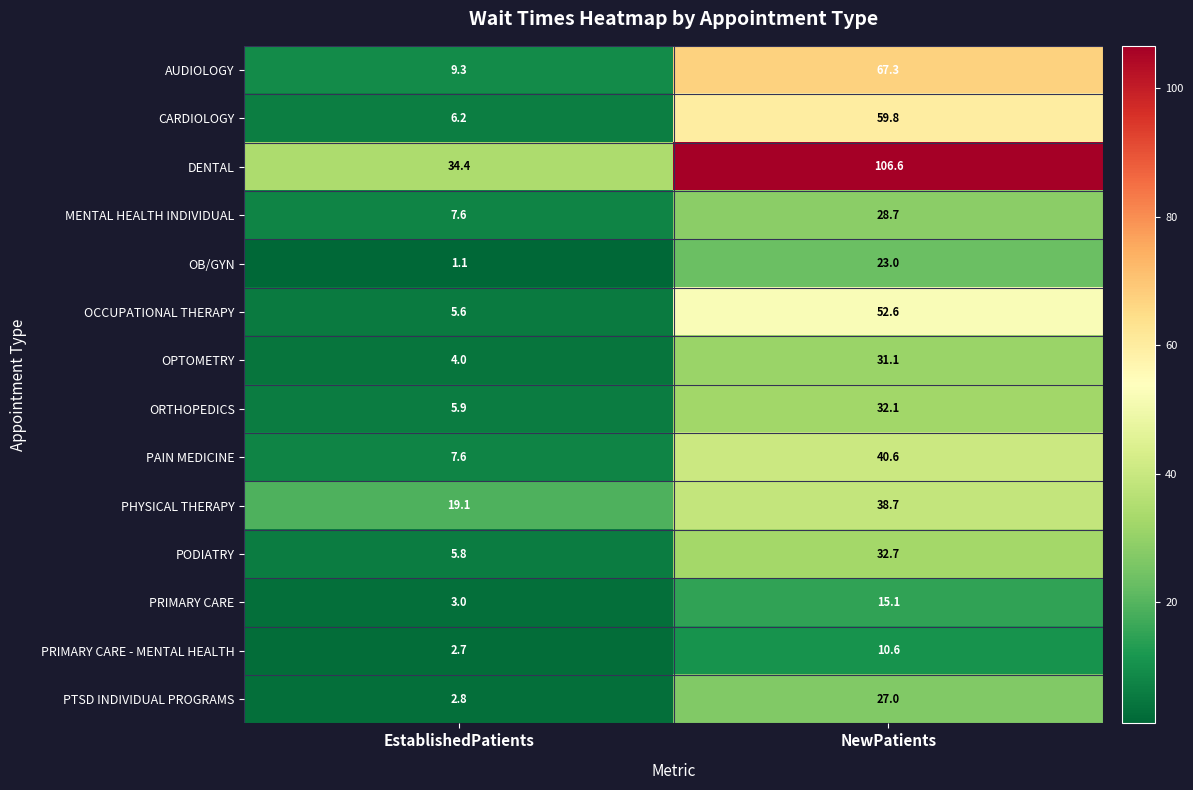

Between EstablishedPatients and NewPatients, which series saw the biggest shift?

DENTAL